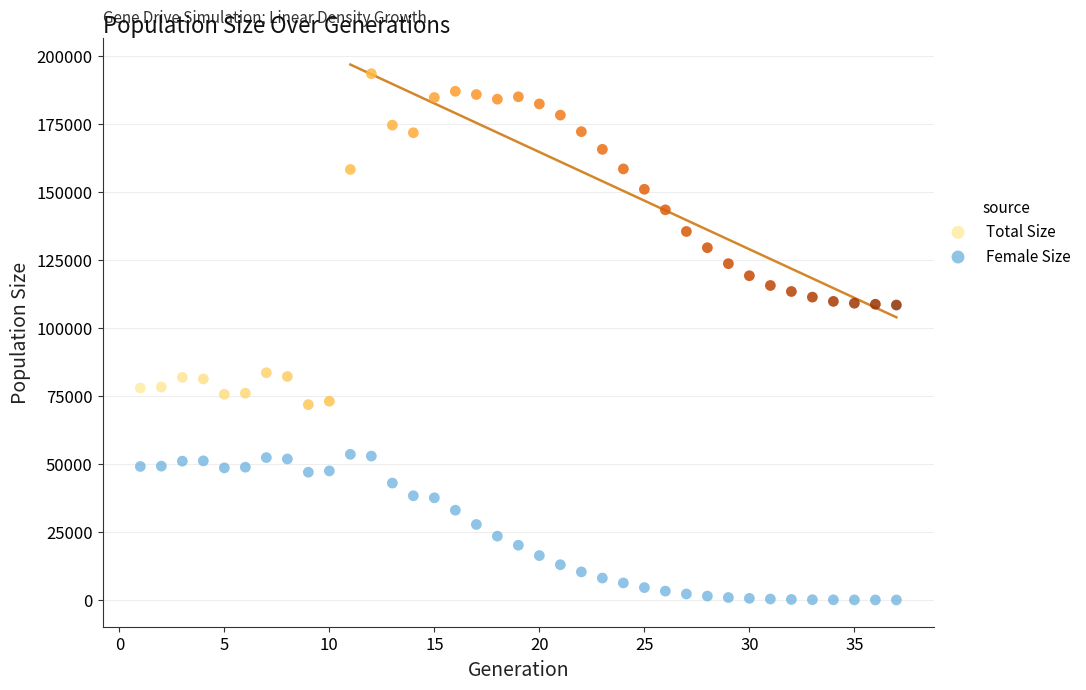

Which series contains the highest Y value?

Total Size